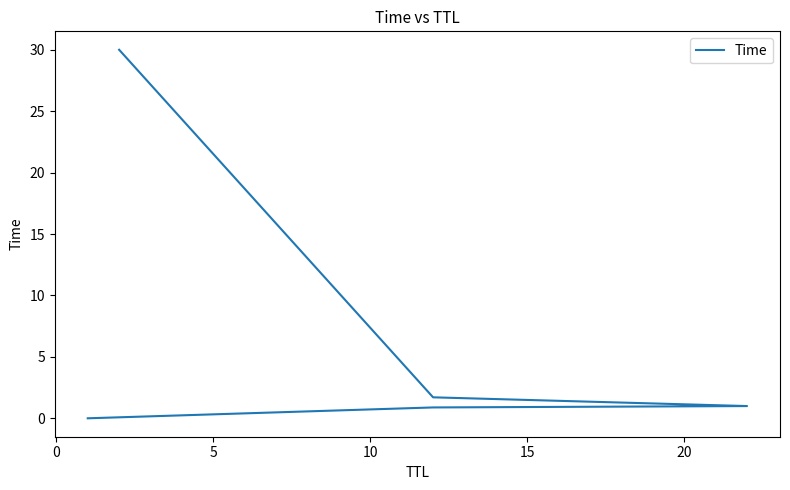

Approximately how many times larger is the value at 0 compared to 10?

0.5